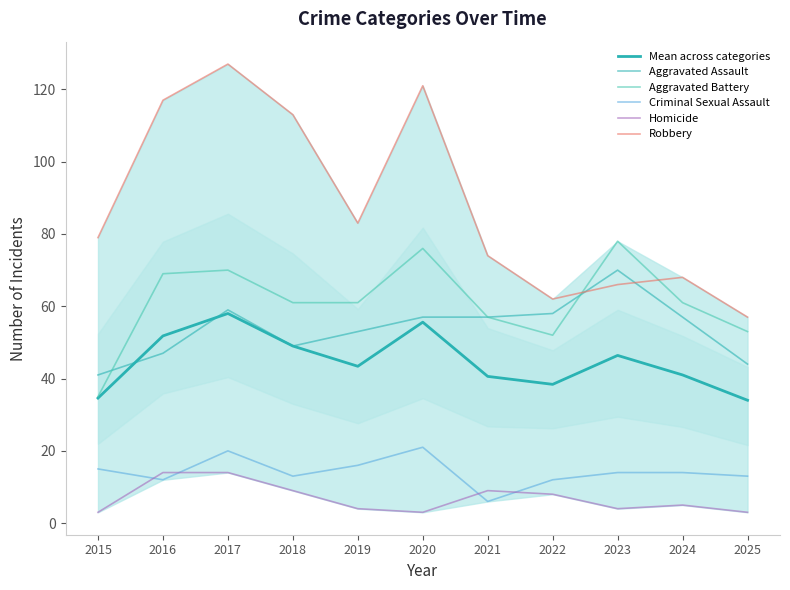

What is the difference between the maximum and minimum values in the Robbery series?

70.0